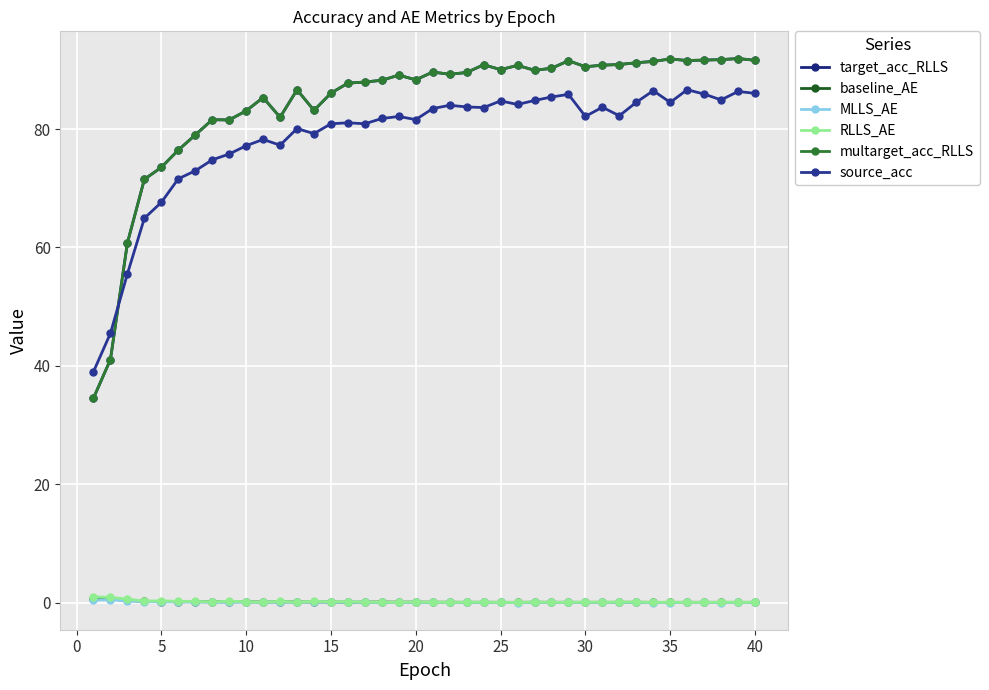

True or false: RLLS_AE and target_acc_RLLS cross at least once.

False